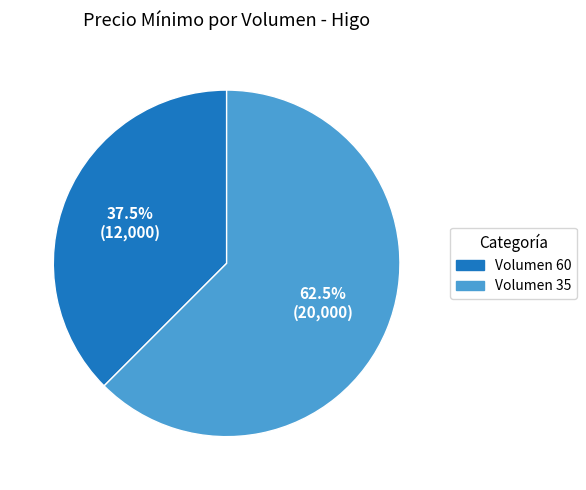

Rank the categories by value from lowest to highest.

Volumen 60, Volumen 35